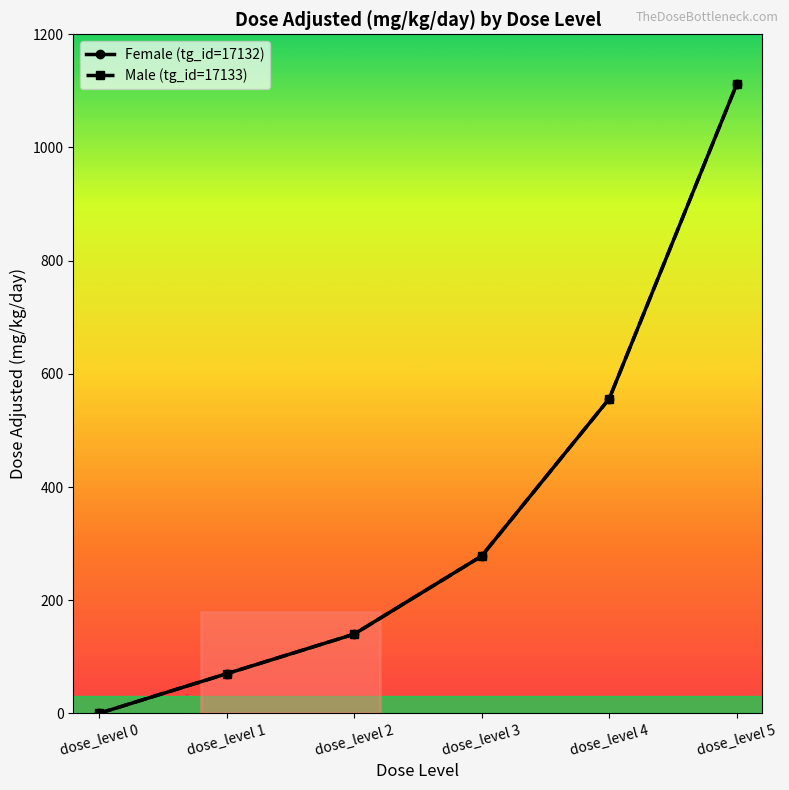

At which label is Male (tg_id=17133) closest to 556?

dose_level 4